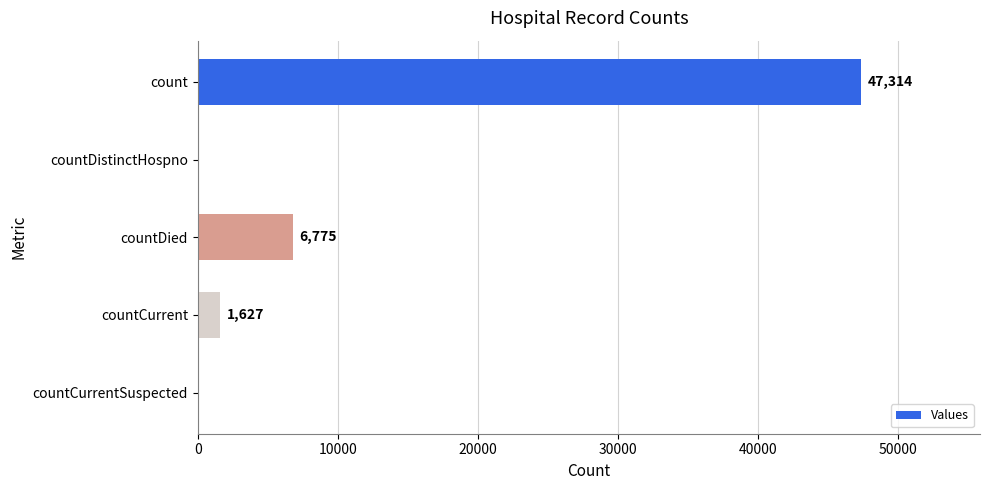

Where is the data nearest to the value 23657?

countDied